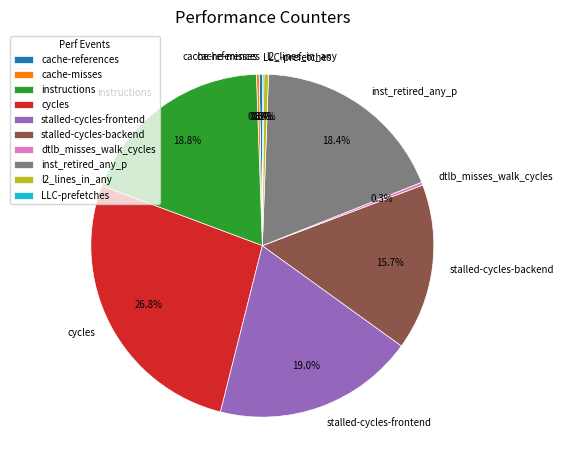

To the nearest percent, what is the average slice percentage?

10%